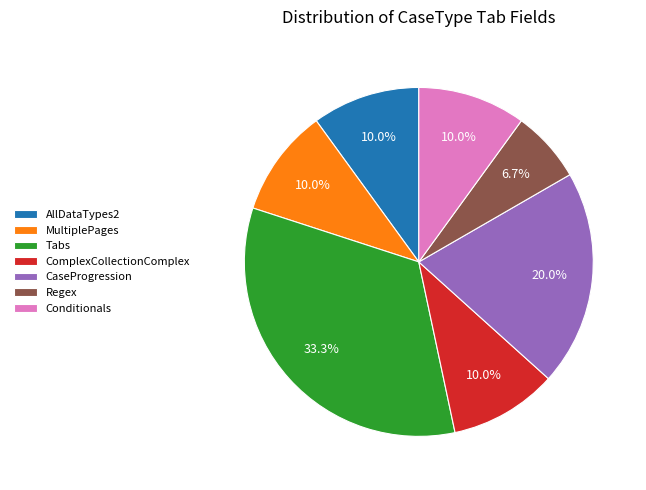

Is the sum of Regex and MultiplePages greater than half?

No